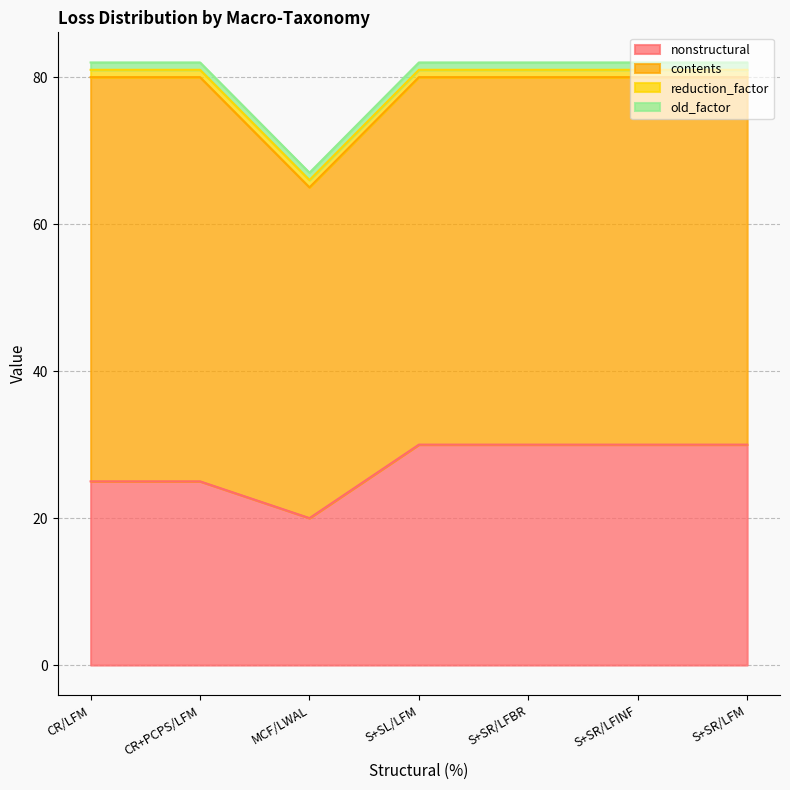

How many nonstructural values are between 25 and 30?

6